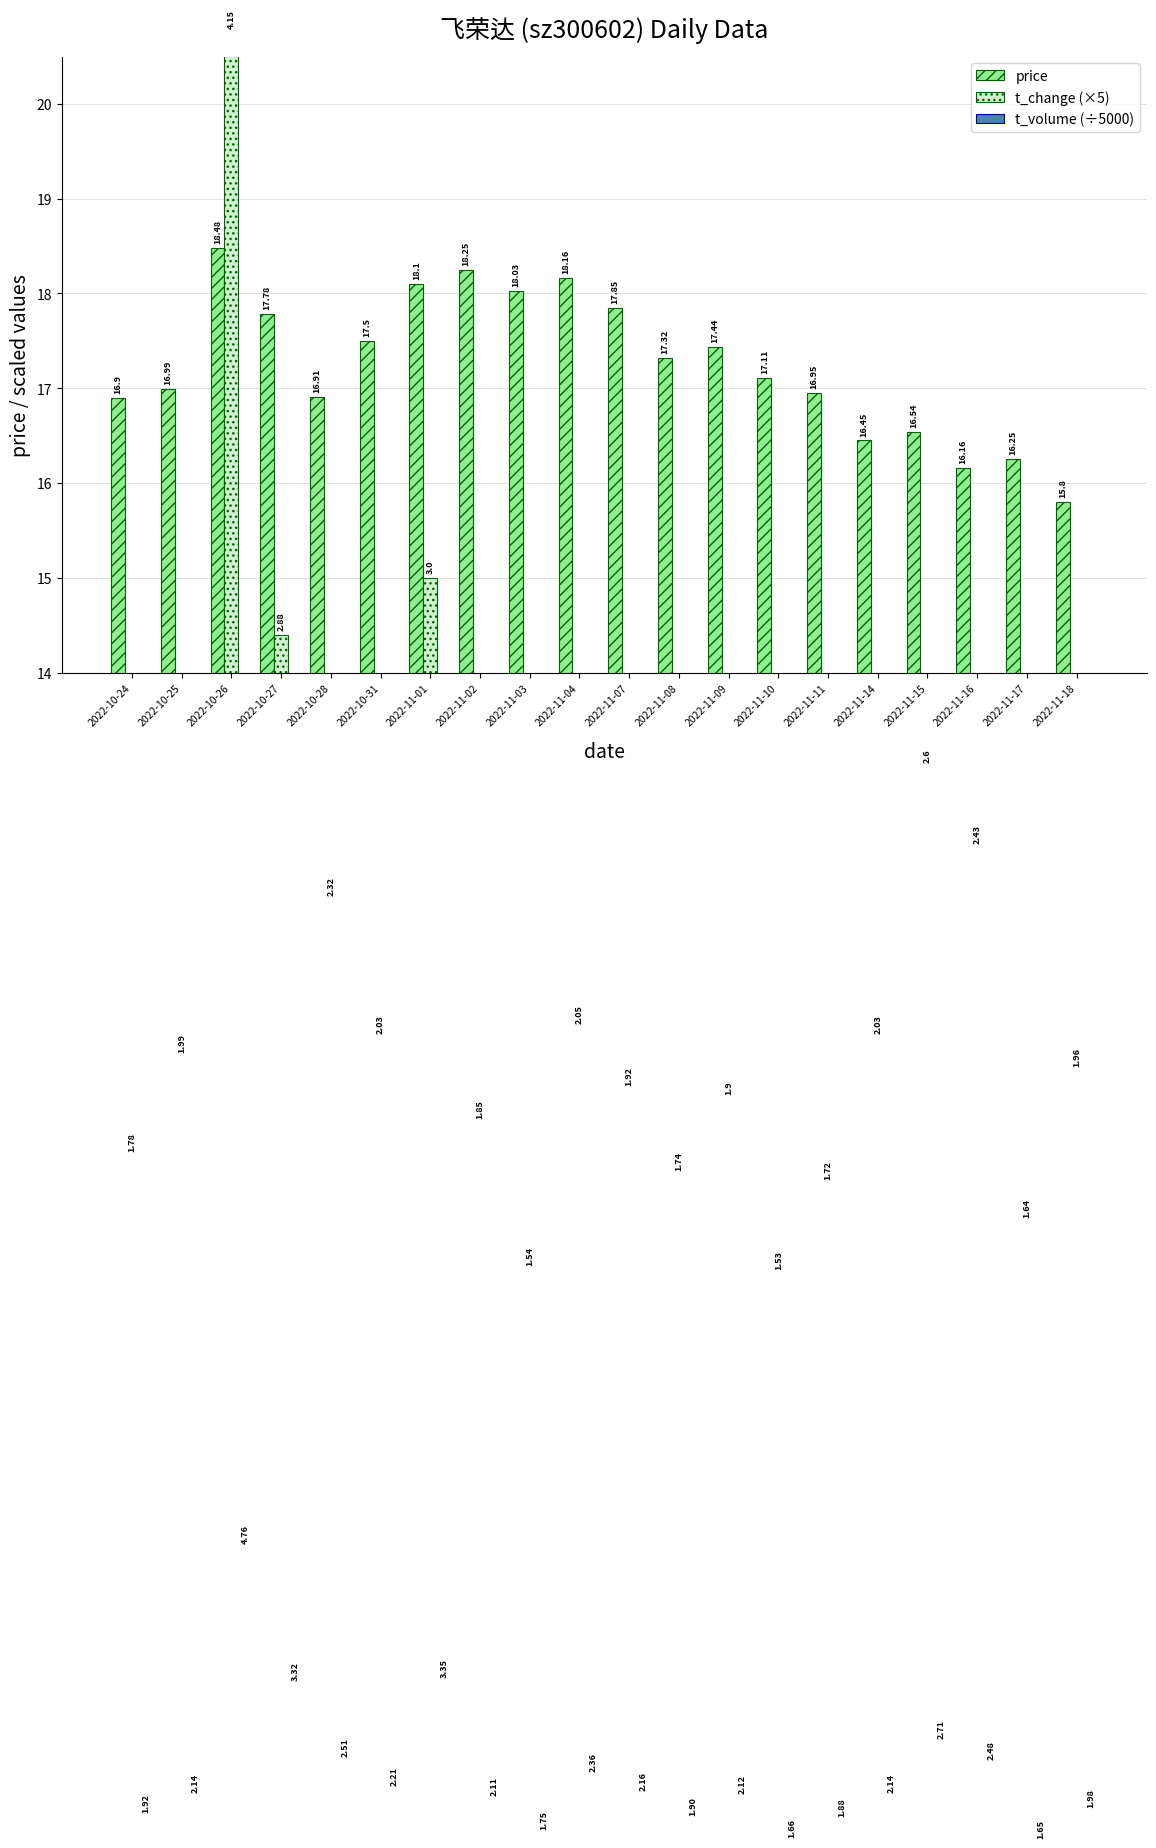

What is the difference between the price values at 2022-11-03 and 2022-11-08?

0.7